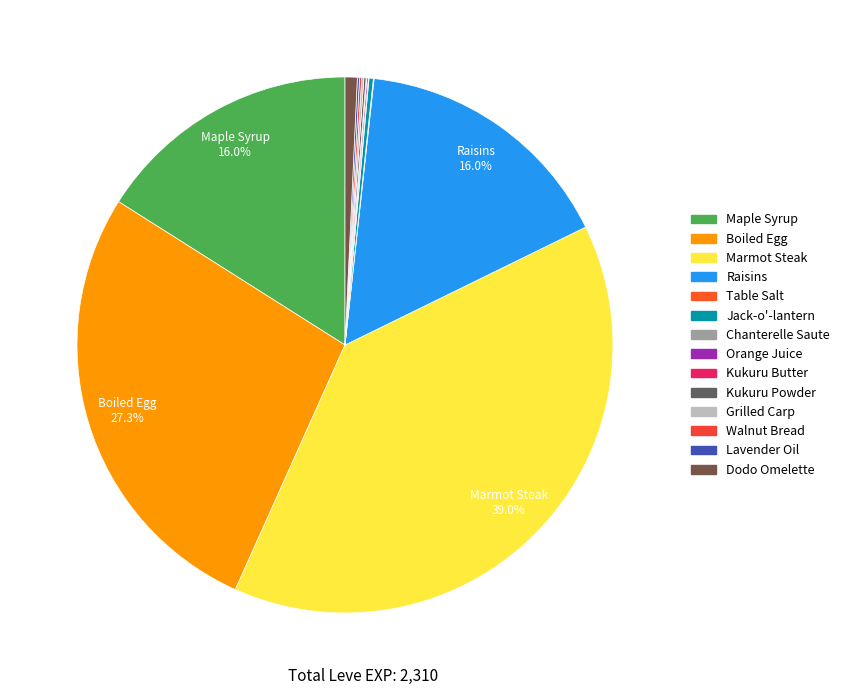

What is the smallest slice in the pie chart?

Table Salt